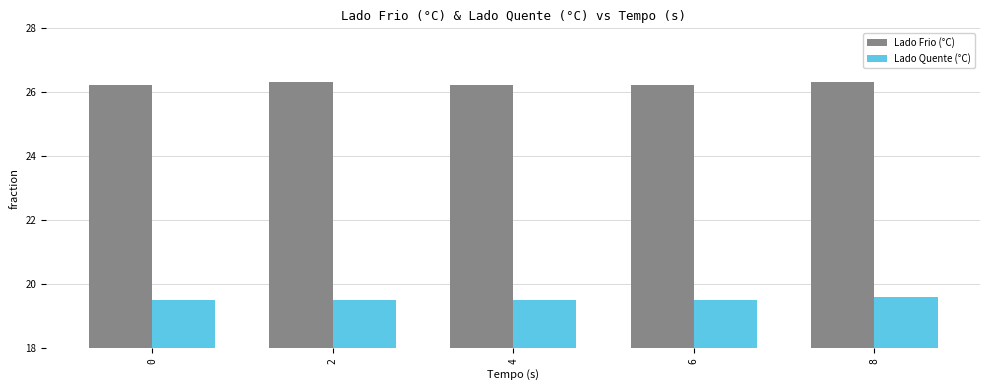

Reading left to right, transcribe all the data shown in this chart.

Lado Frio (°C): 26.2	26.3	26.2	26.2	26.3
Lado Quente (°C): 19.5	19.5	19.5	19.5	19.6